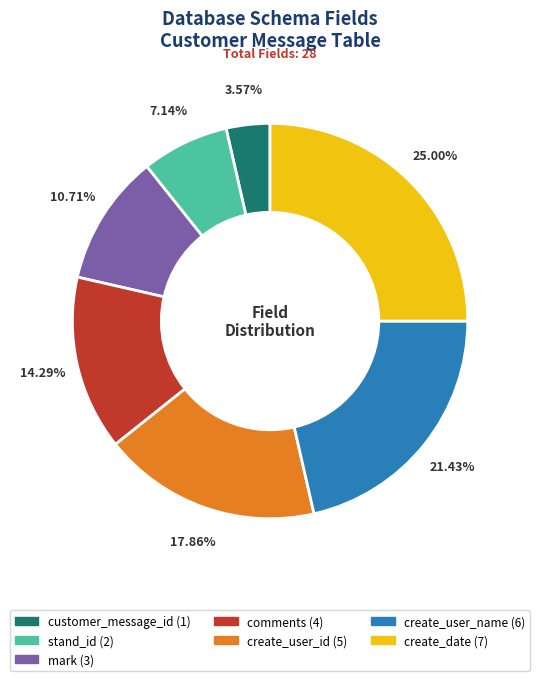

What is the ratio of the value at comments to the value at create_user_name?

0.7